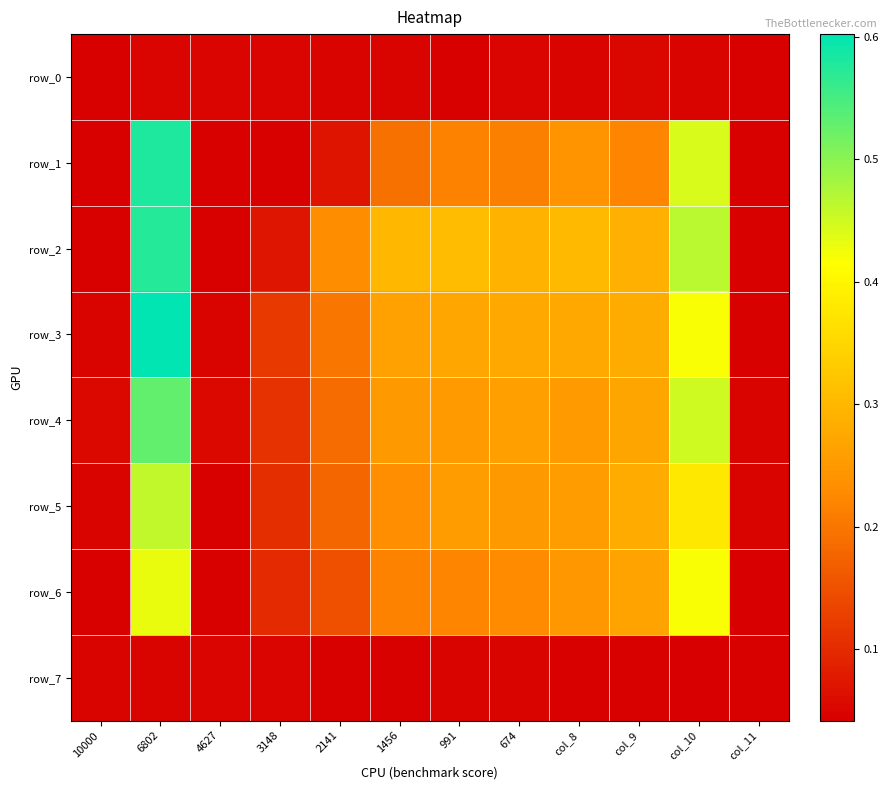

Rank the series by their maximum value, from highest to lowest.

row_3, row_1, row_2, row_4, row_5, row_6, row_0, row_7